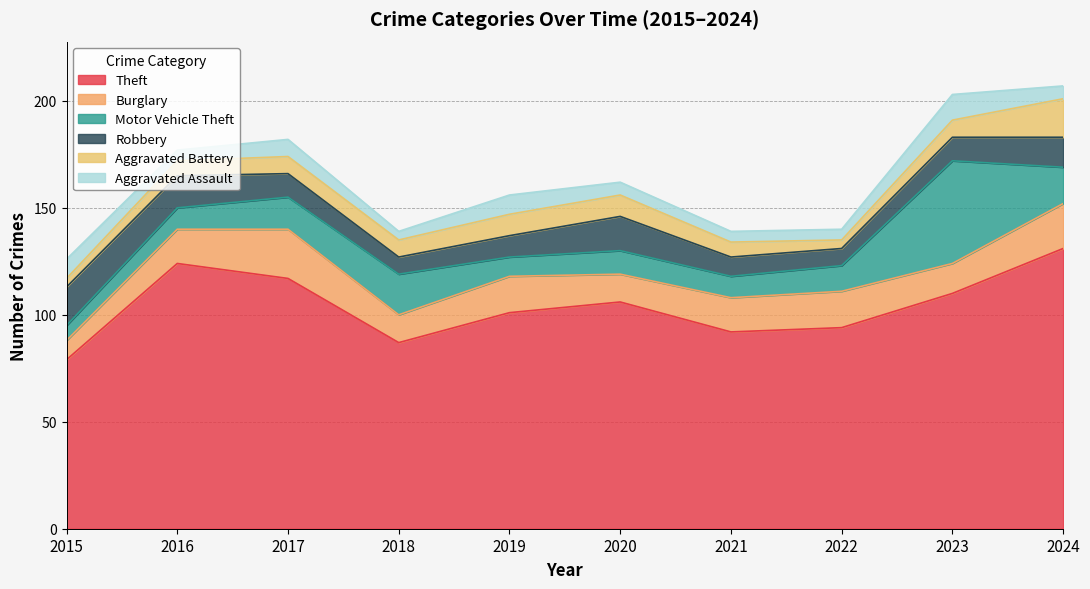

What is the average value of the Burglary series?

16